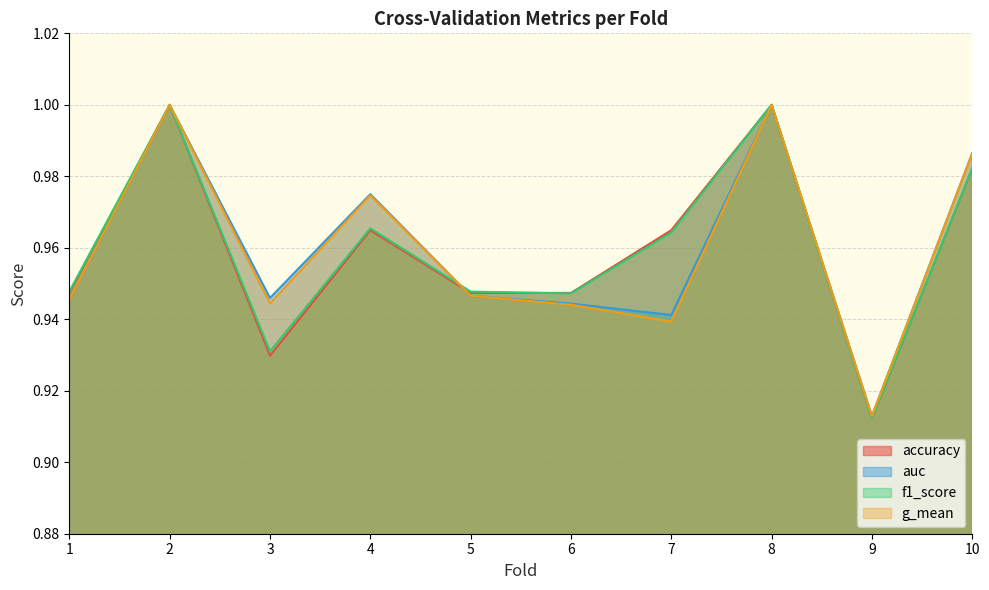

What are all the series names shown in the legend?

accuracy, auc, f1_score, g_mean